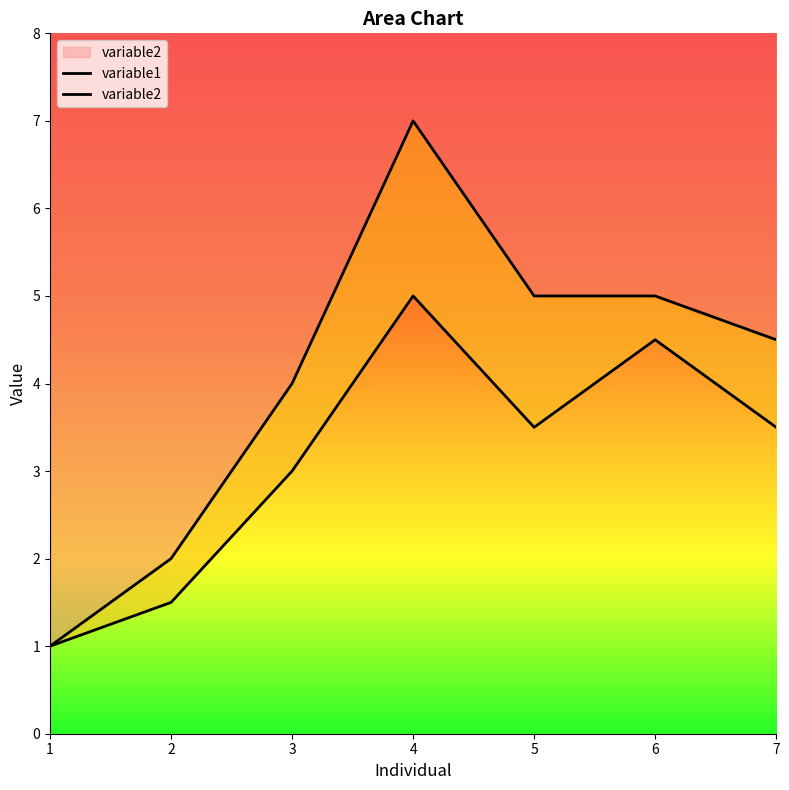

Does the chart display data point markers on the line(s)?

No